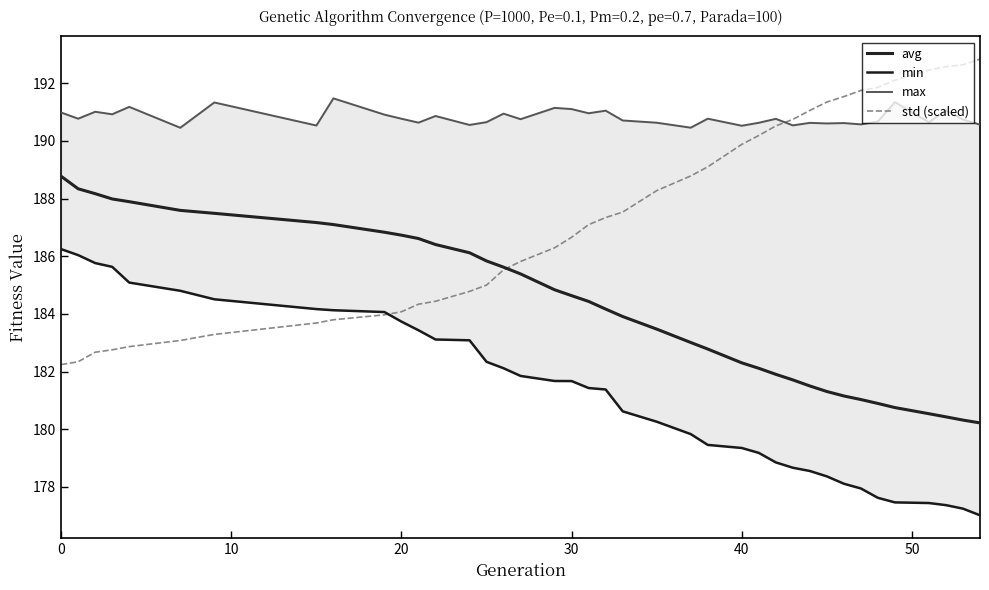

What are all the series names shown in the legend?

avg, min, max, std (scaled)